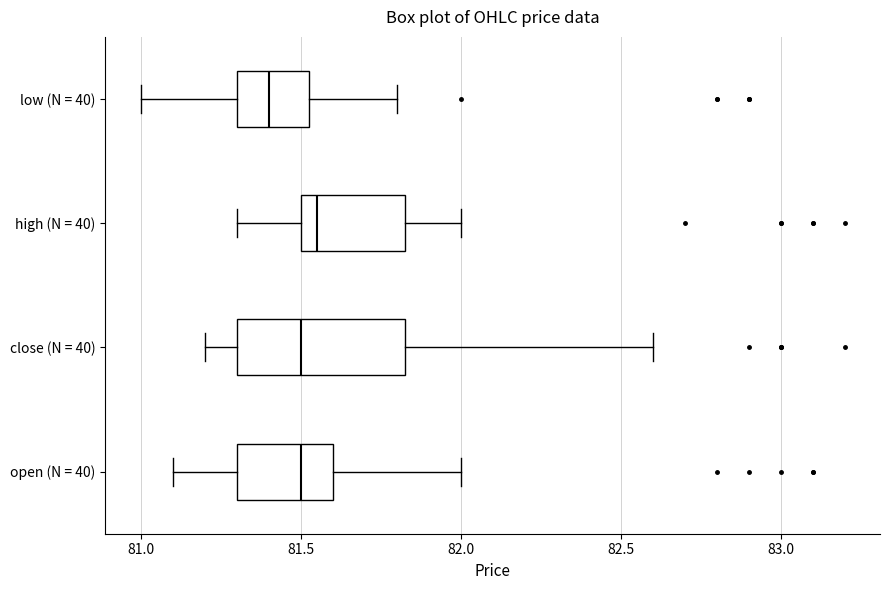

Reading bottom to top, read every box against the x-axis: the position of its median line, the range the box covers, and the ends of its whiskers. The values are not printed on the chart, so give them approximately, as read against the axis.

open (N = 40): median 81.50, box 81.30 to 81.60, whiskers 81.10 to 82.00
close (N = 40): median 81.50, box 81.30 to 81.85, whiskers 81.20 to 82.60
high (N = 40): median 81.55, box 81.50 to 81.85, whiskers 81.30 to 82.00
low (N = 40): median 81.40, box 81.30 to 81.55, whiskers 81.00 to 81.80